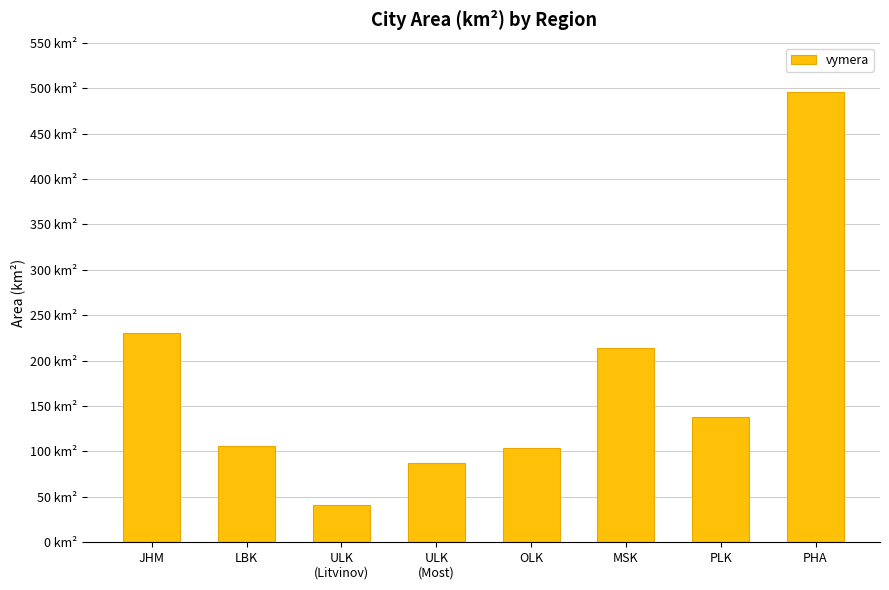

Reading left to right, list all the values displayed in this chart.

230.2	106.1	40.7	86.9	103.4	214.2	137.7	496.0